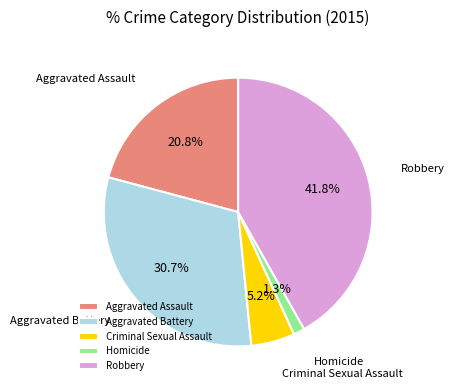

What portion of the pie excludes Criminal Sexual Assault?

94.8%